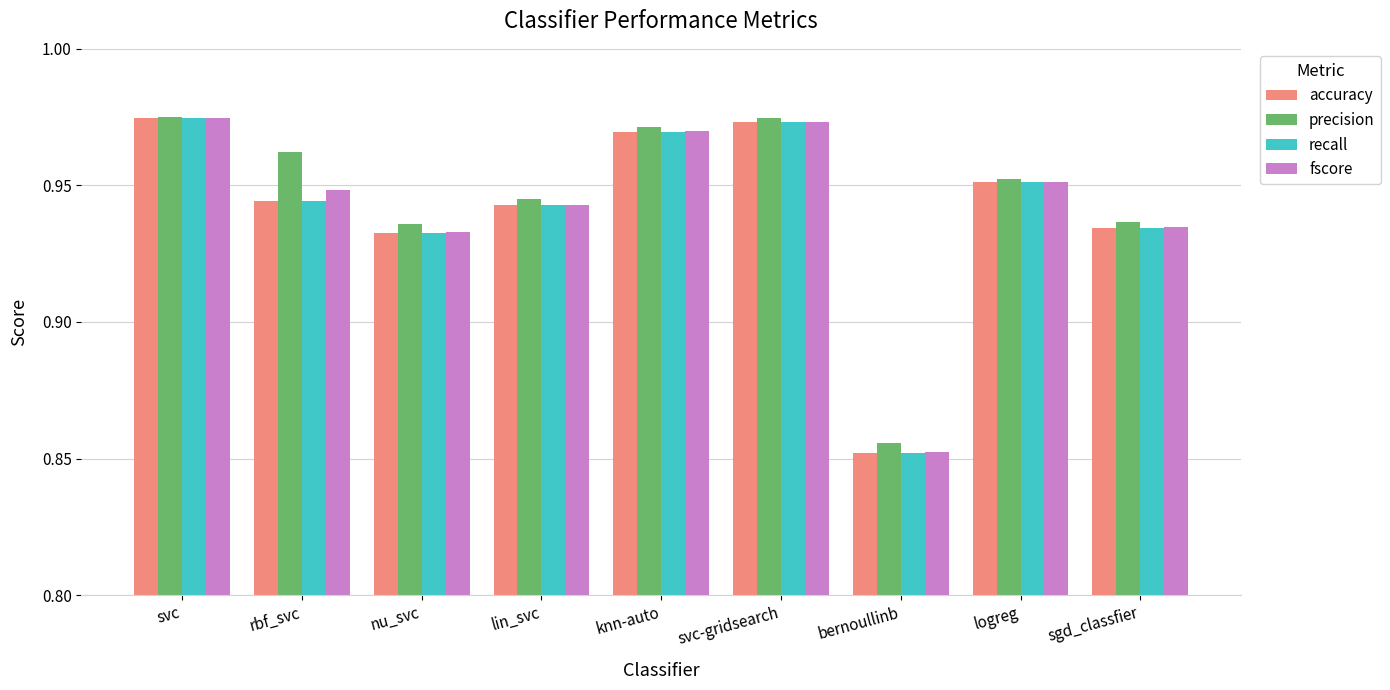

The accuracy series shows 0.6 at nu_svc. True or false?

False